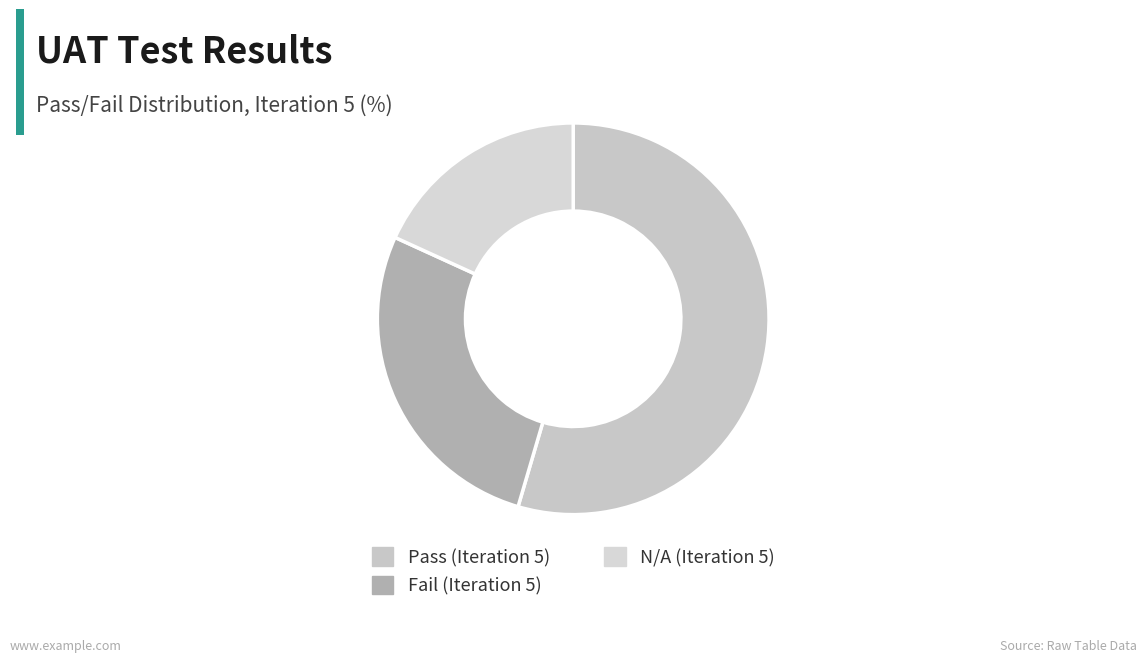

What is the largest slice in the pie chart?

Pass (Iteration 5)